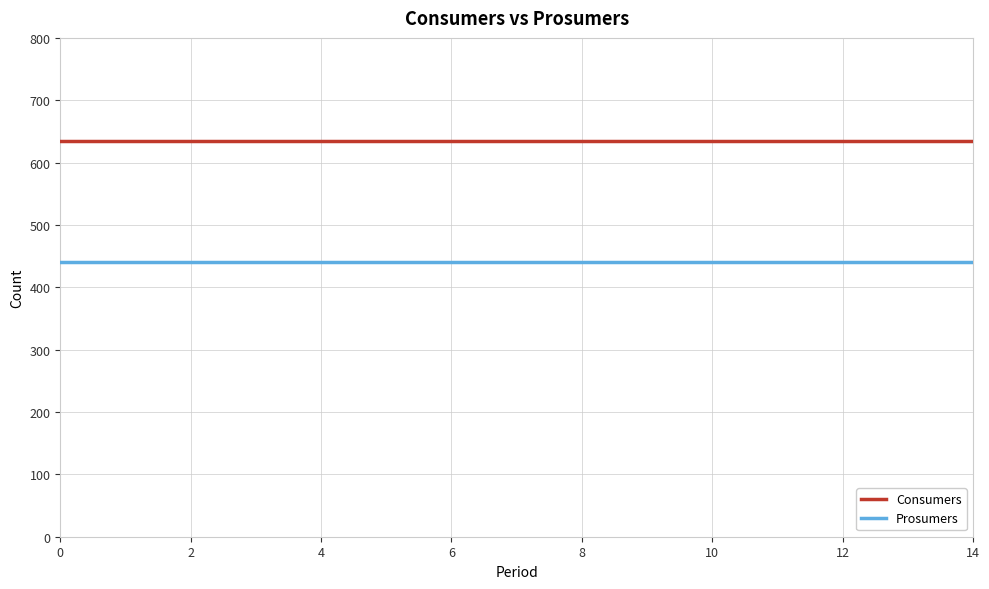

Reading right to left, list all the values displayed in this chart.

Consumers: 635	635	635	635	635	635	635	635	635	635	635	635	635	635	635
Prosumers: 440	440	440	440	440	440	440	440	440	440	440	440	440	440	440